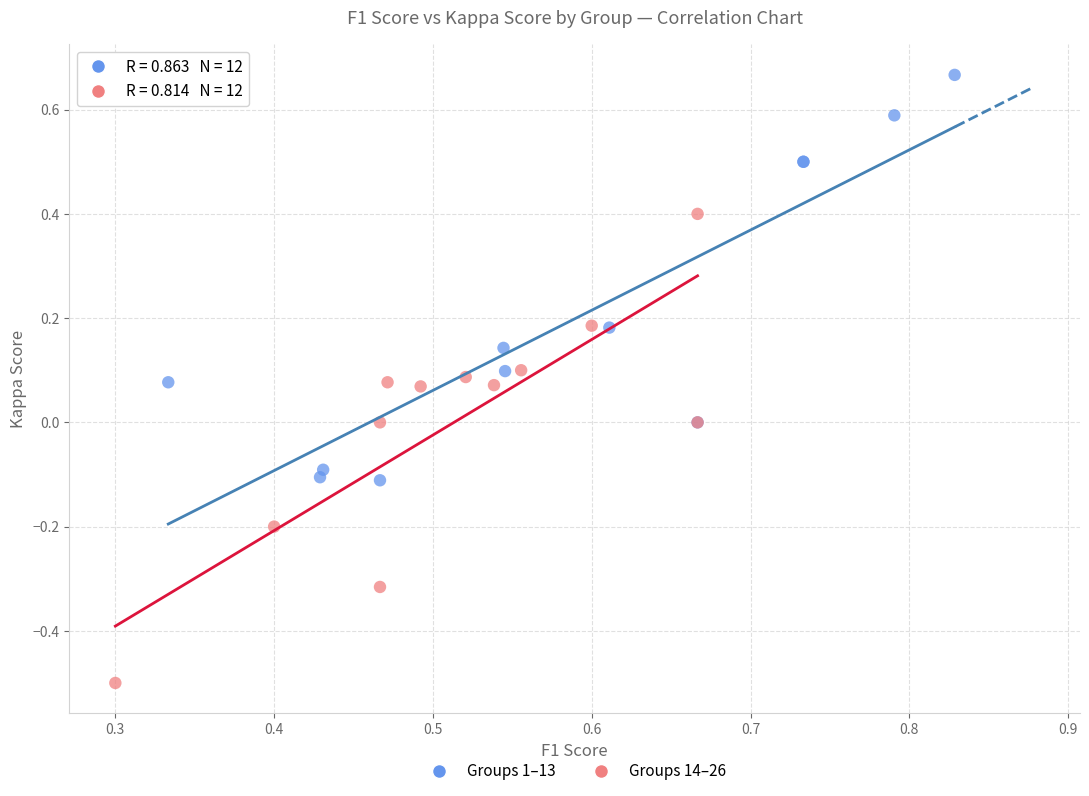

Which series reaches the maximum Y coordinate?

Groups 1–13